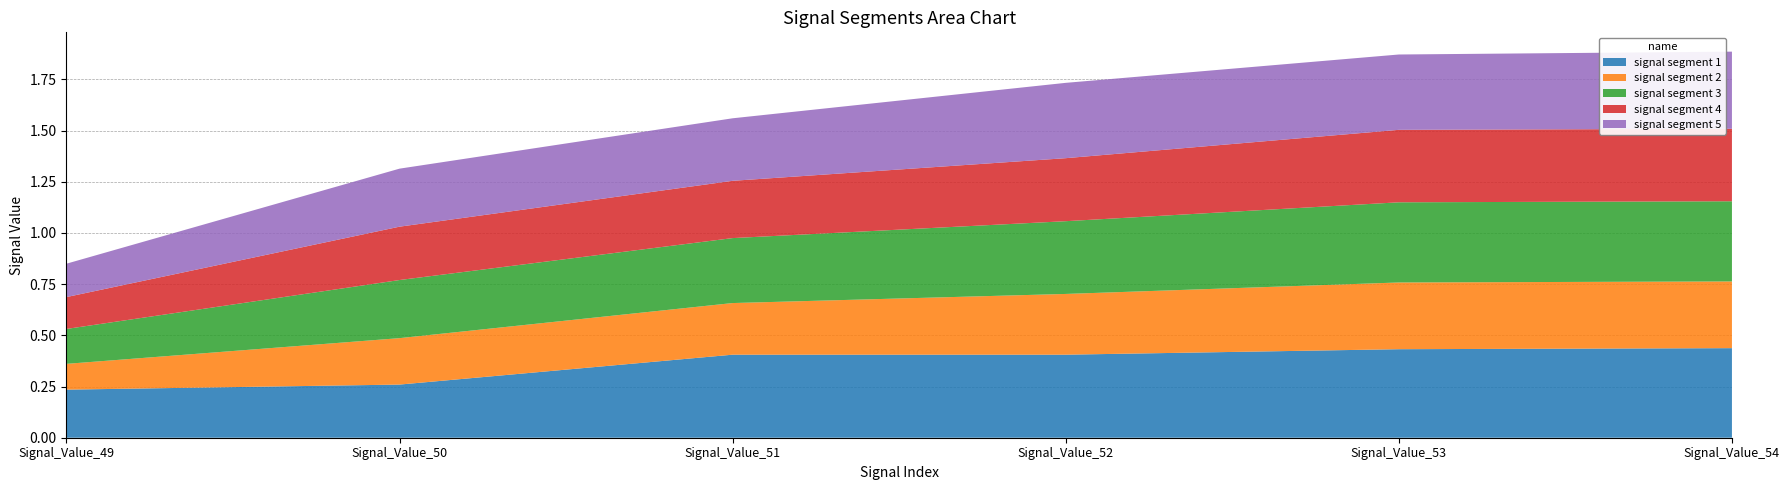

Reading left to right, transcribe all the data shown in this chart.

signal segment 1: Signal_Value_49=0.2	Signal_Value_50=0.3	Signal_Value_51=0.4	Signal_Value_52=0.4	Signal_Value_53=0.4	Signal_Value_54=0.4
signal segment 2: Signal_Value_49=0.1	Signal_Value_50=0.2	Signal_Value_51=0.3	Signal_Value_52=0.3	Signal_Value_53=0.3	Signal_Value_54=0.3
signal segment 3: Signal_Value_49=0.2	Signal_Value_50=0.3	Signal_Value_51=0.3	Signal_Value_52=0.4	Signal_Value_53=0.4	Signal_Value_54=0.4
signal segment 4: Signal_Value_49=0.2	Signal_Value_50=0.3	Signal_Value_51=0.3	Signal_Value_52=0.3	Signal_Value_53=0.4	Signal_Value_54=0.4
signal segment 5: Signal_Value_49=0.2	Signal_Value_50=0.3	Signal_Value_51=0.3	Signal_Value_52=0.4	Signal_Value_53=0.4	Signal_Value_54=0.4